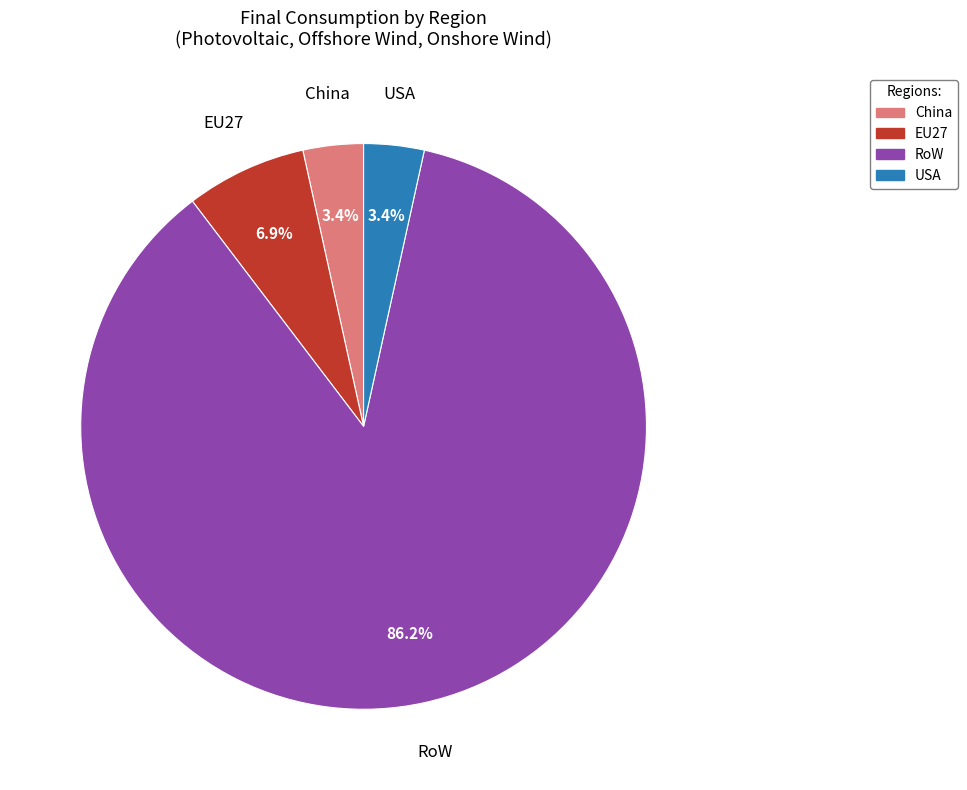

Which has a higher value, USA or RoW?

RoW